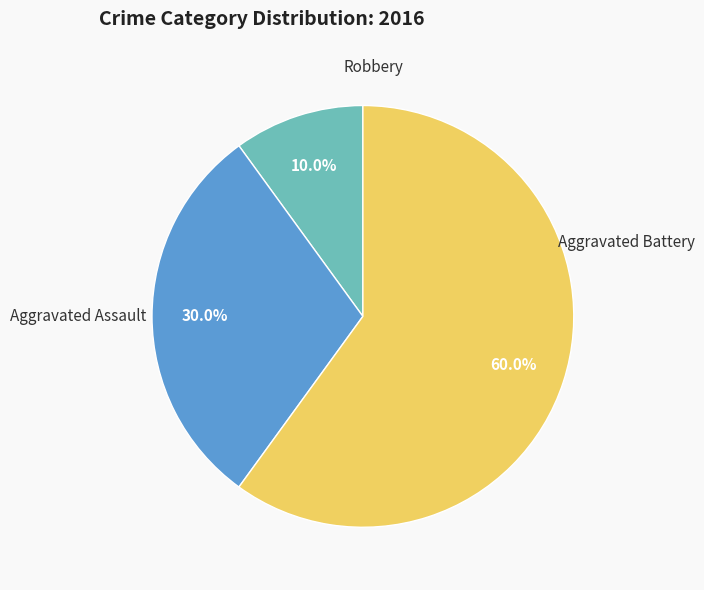

Is there a majority slice in this chart?

Yes